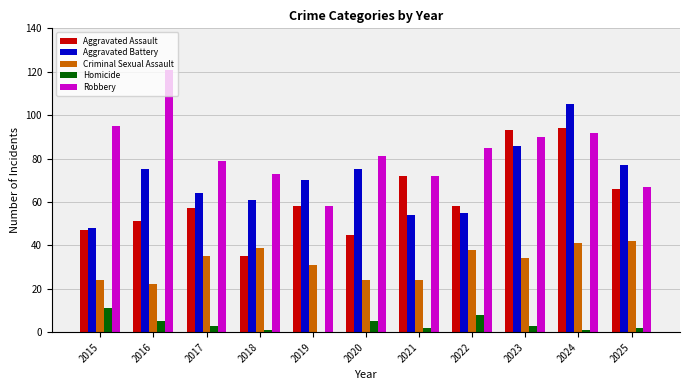

What is the maximum value for Criminal Sexual Assault?

42